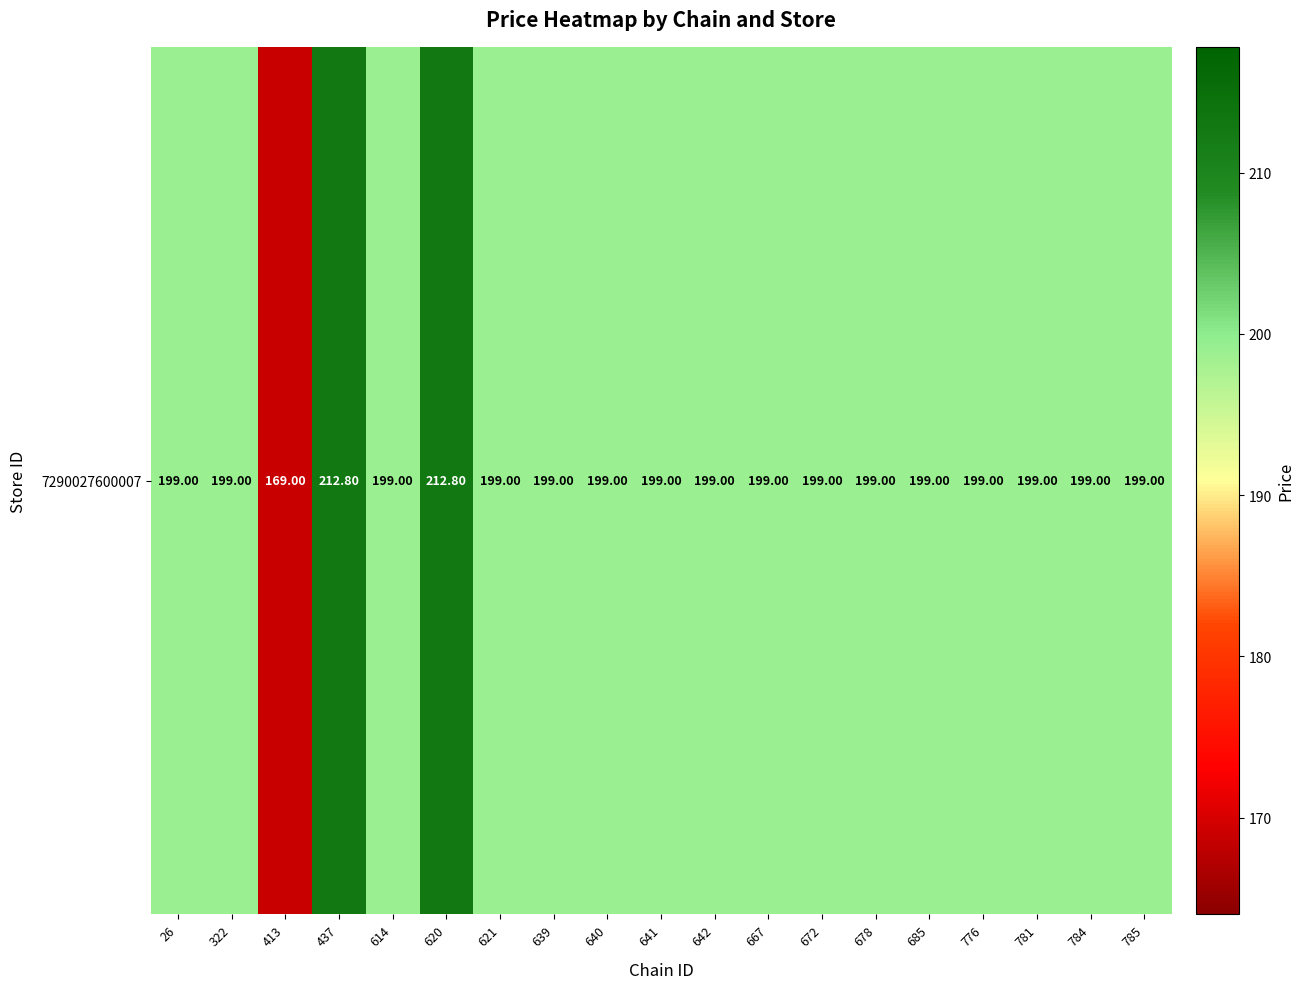

Between 672 and 640, which is larger?

672